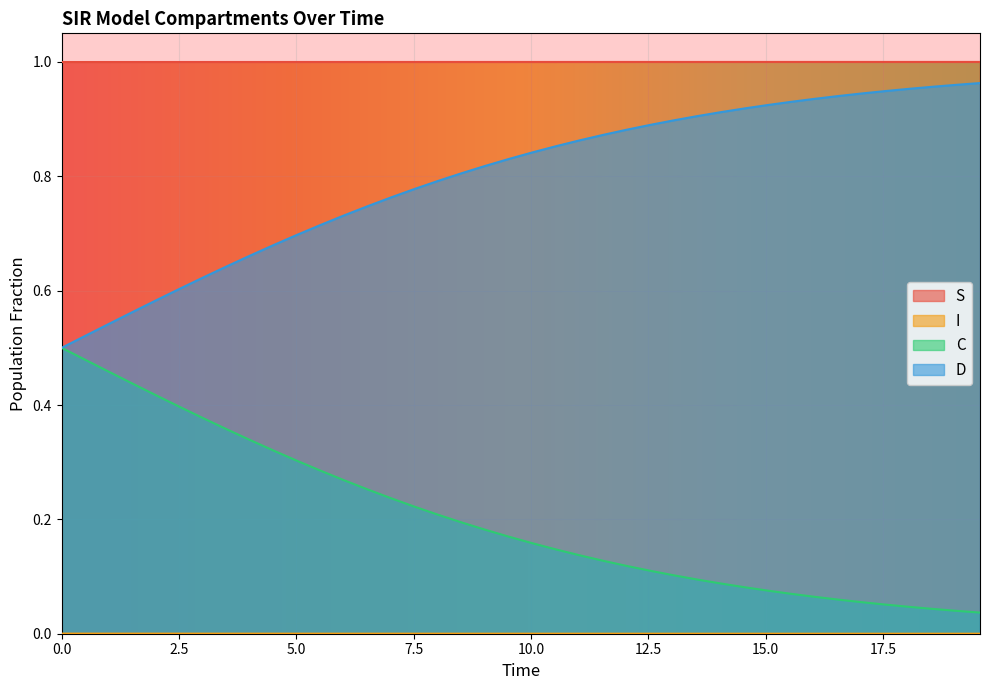

True or false: C and S intersect in this chart.

False